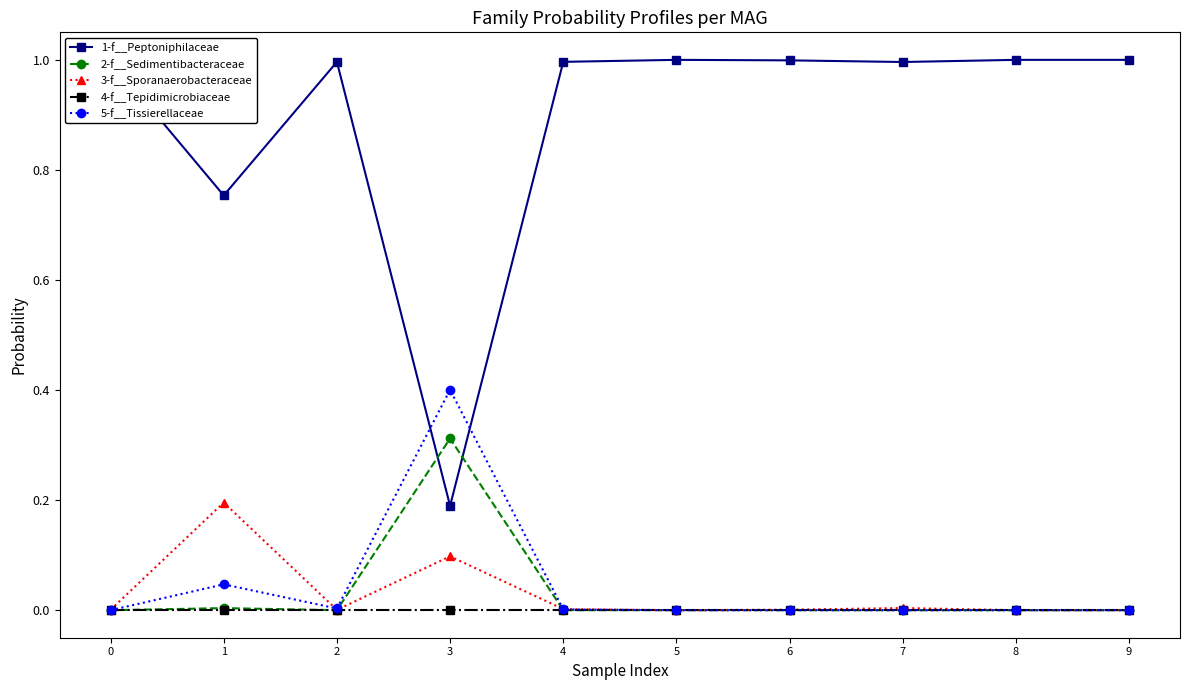

True or false: 2-f__Sedimentibacteraceae has more than 1 interior local peaks.

True